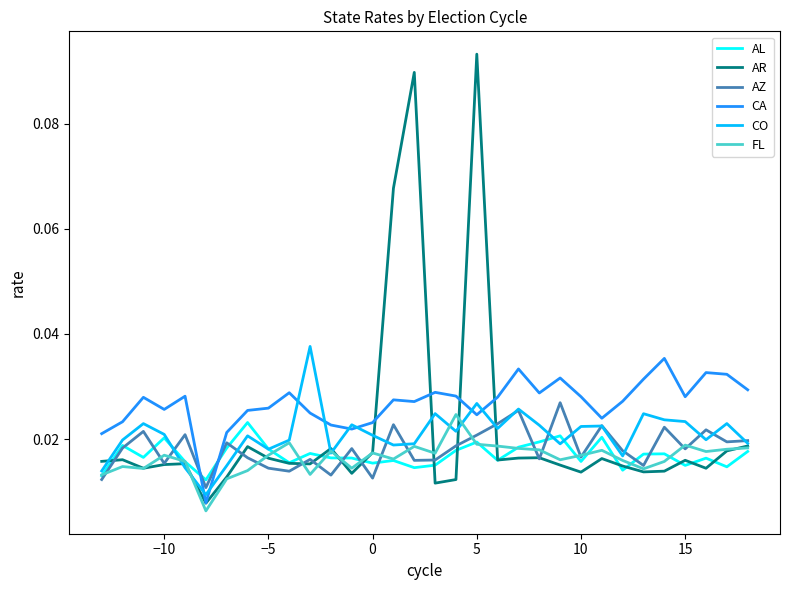

How many times do AL and CA cross each other?

2